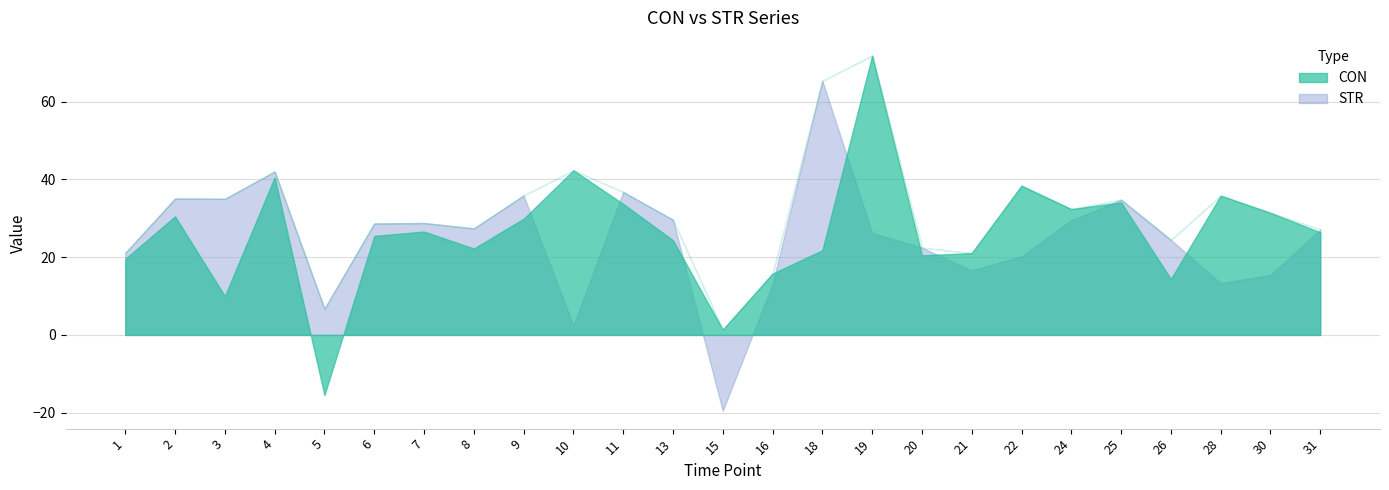

Between 13 and 15, which series saw the biggest shift?

STR